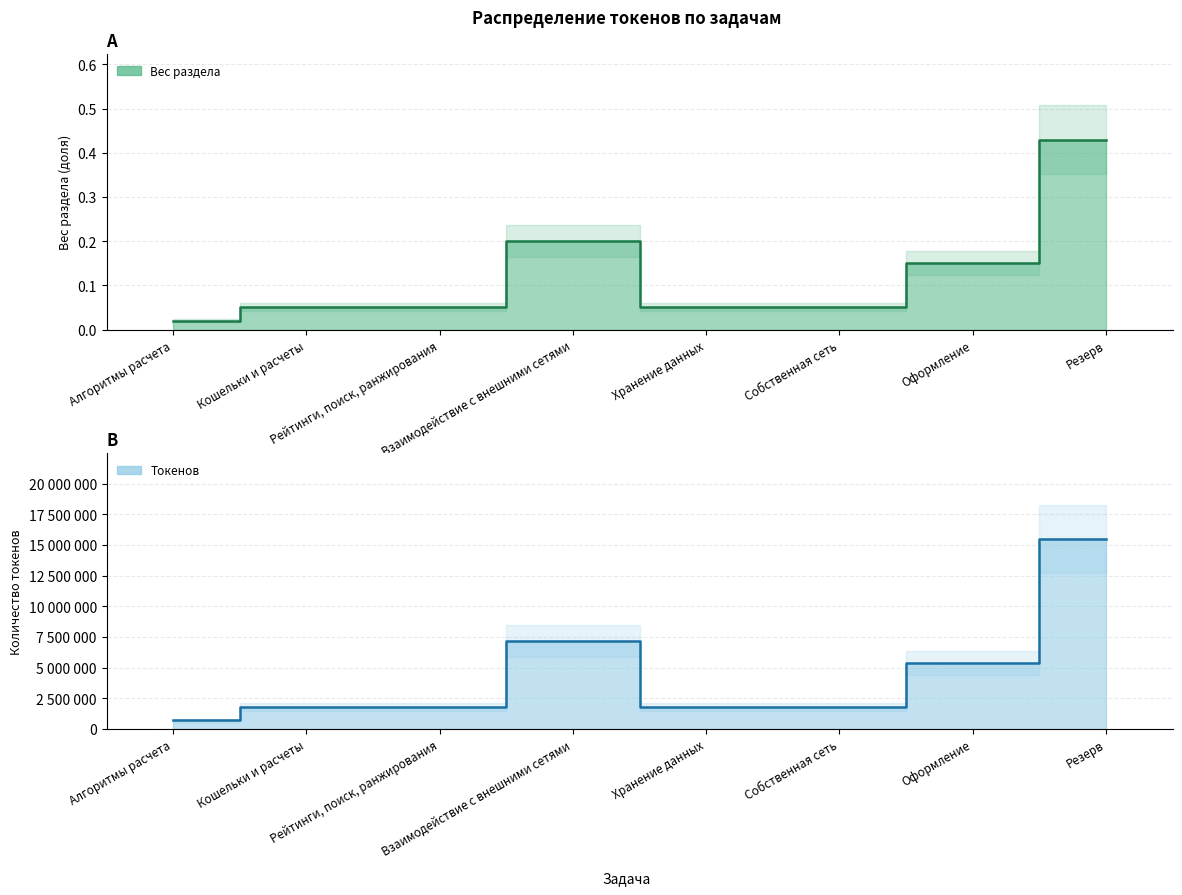

Rank the series by their maximum value, from highest to lowest.

Токенов, Вес (доля)